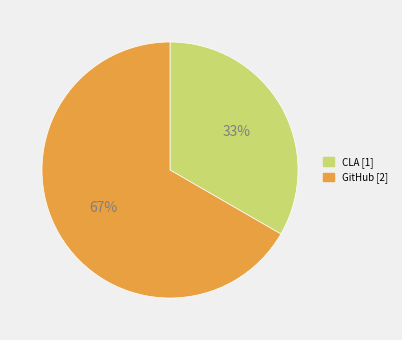

To the nearest percent, what percentage of the pie is CLA?

33%